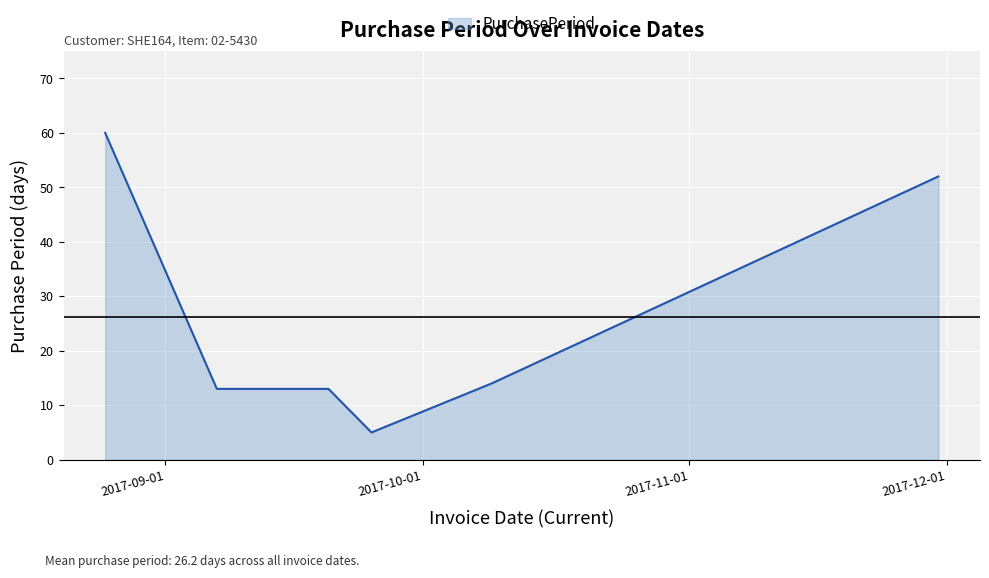

What is the average value?

26